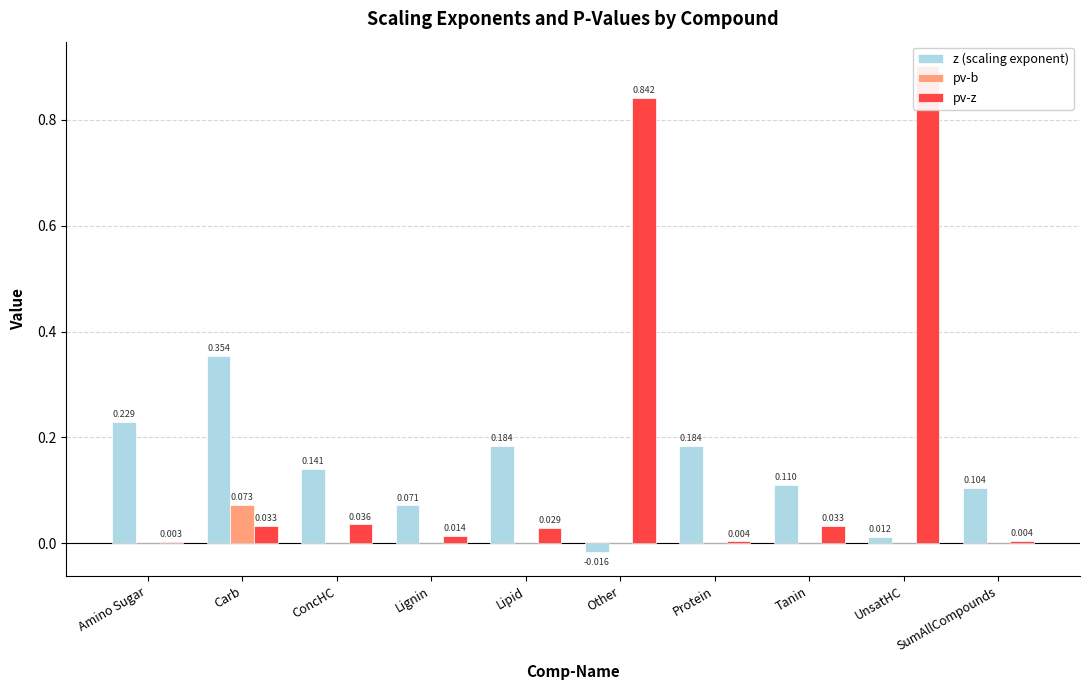

Which has a higher value, Tanin or SumAllCompounds?

Tanin